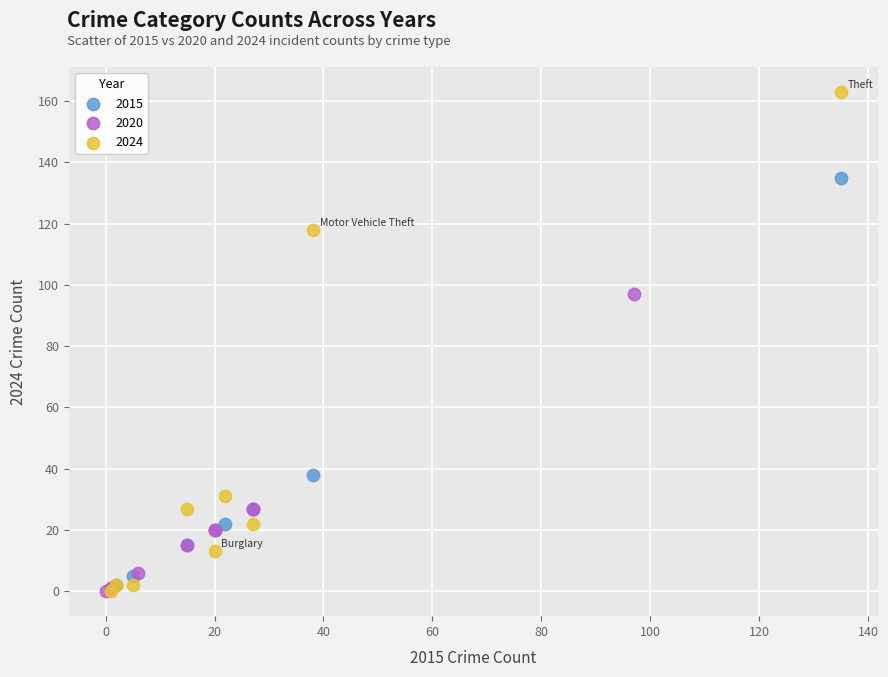

Which series has the largest Y range (max minus min)?

2024